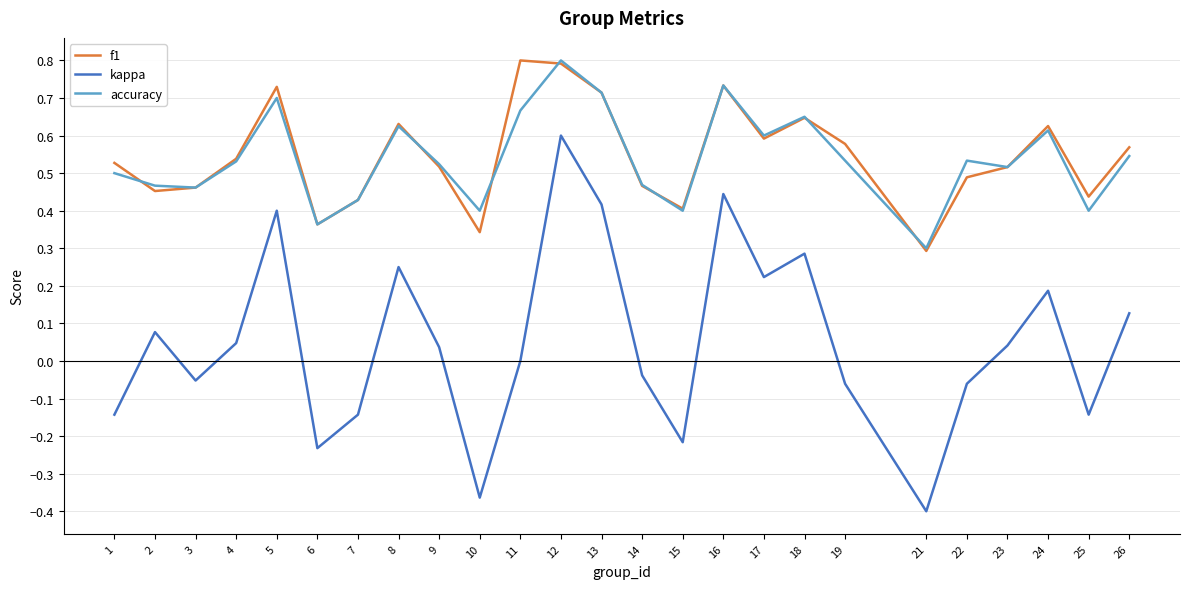

Is the value of accuracy at 23 greater than the value of f1 at 14?

Yes